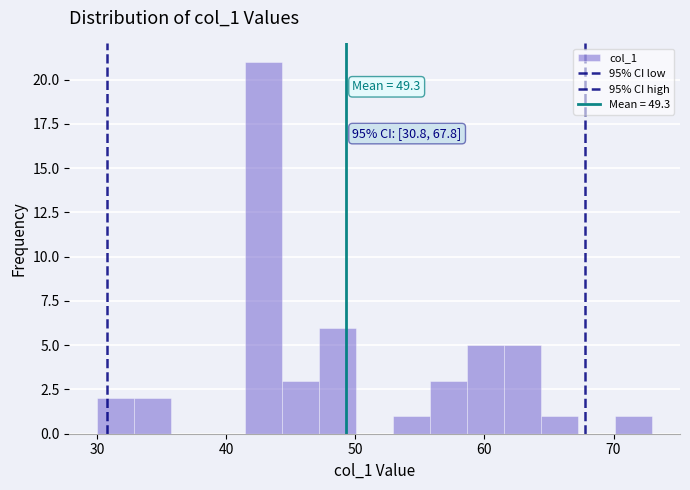

Around what value on the x-axis is the tallest bar? Give the approximate position of its centre, as read against the axis.

43